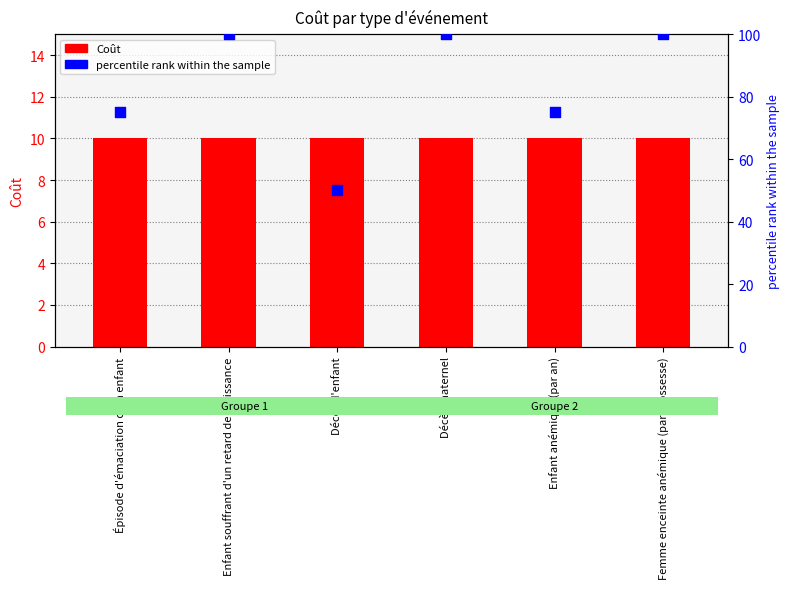

At how many categories does at least one series exceed 55?

5